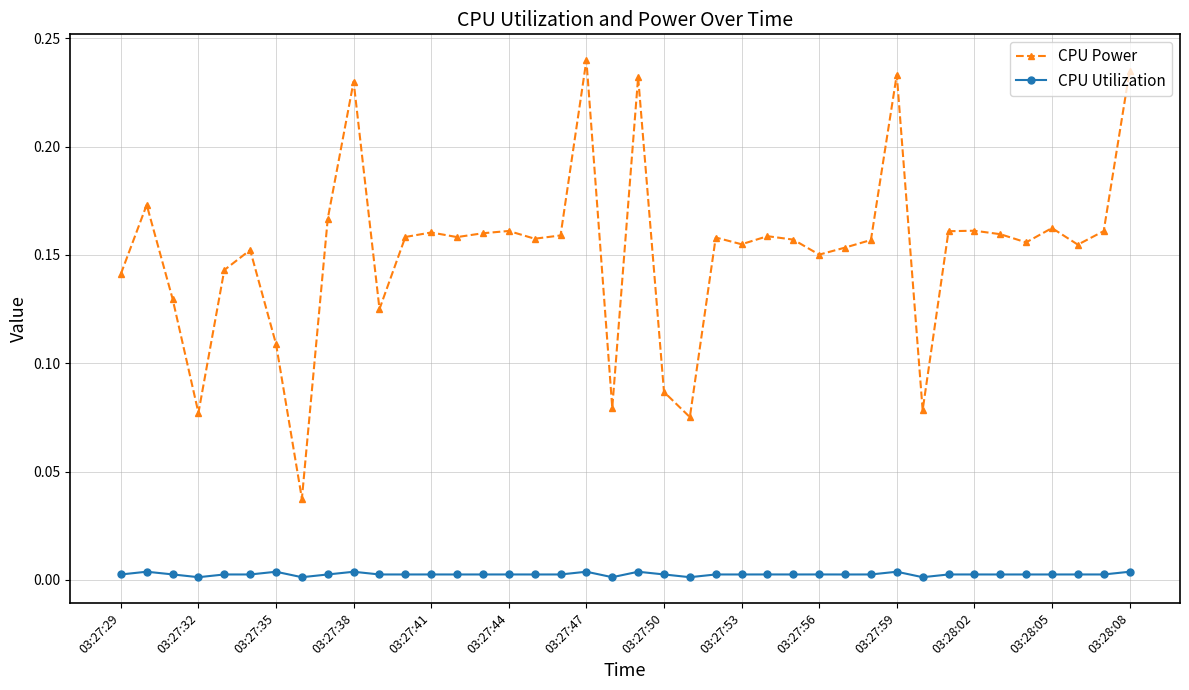

Which series has the widest spread of values?

CPU Power